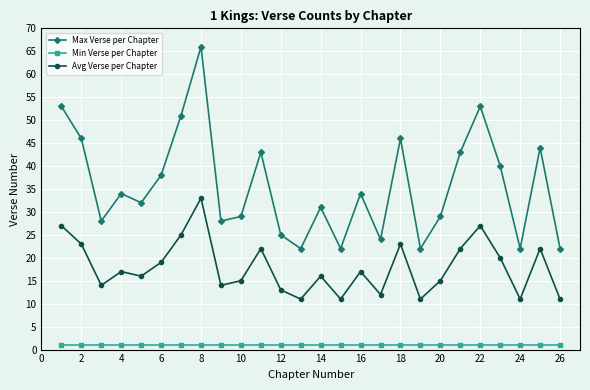

Which series has the largest total across all categories?

Max Verse per Chapter